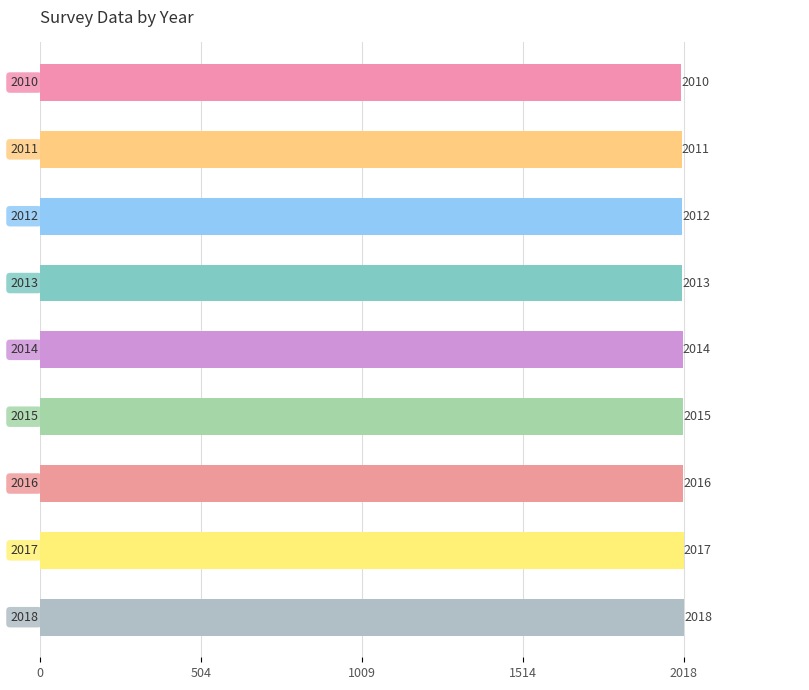

What is the difference between the maximum and minimum values?

8